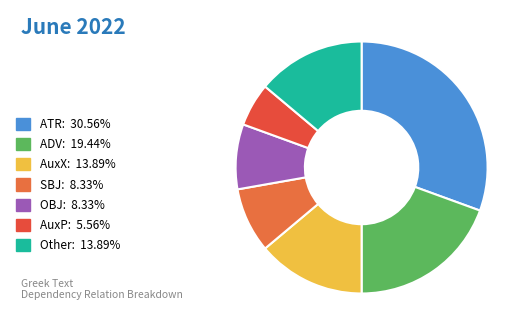

Count the number of slices in the pie.

7